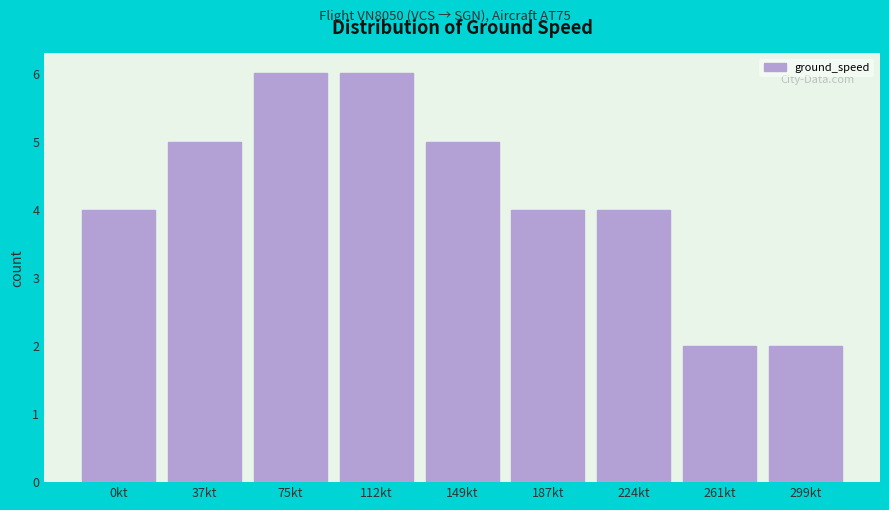

Reading left to right, what are all the values shown in this chart?

0kt=4	37kt=5	75kt=6	112kt=6	149kt=5	187kt=4	224kt=4	261kt=2	299kt=2